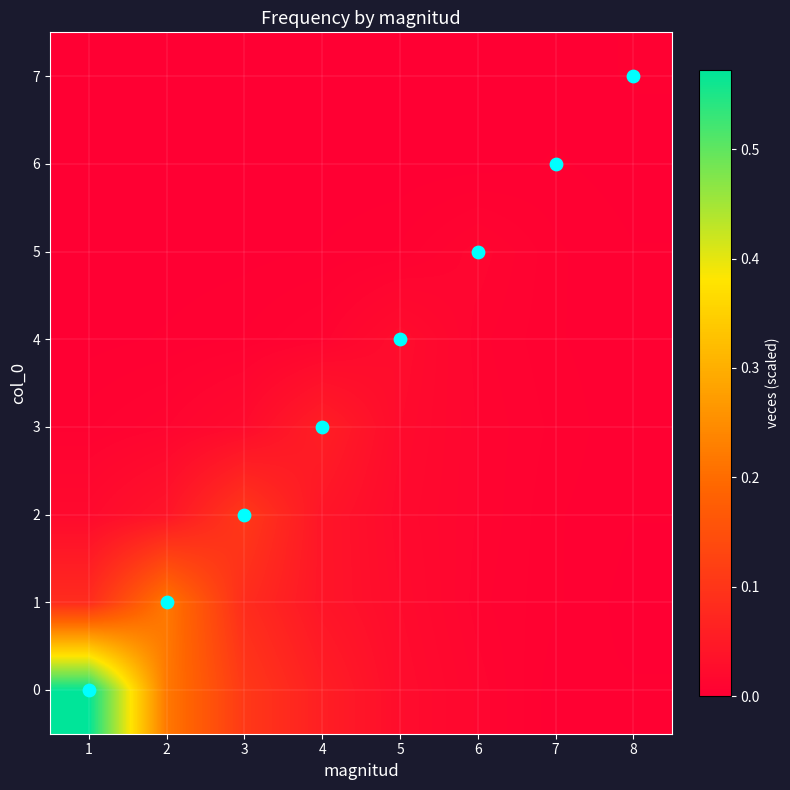

Rank the series at 4 from lowest to highest value.

7, 6, 5, 4, 2, 1, 0, 3